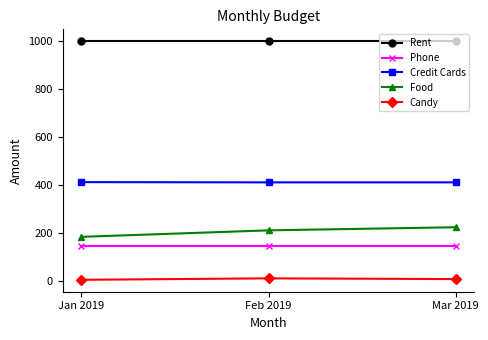

What position from the left is Feb 2019?

2